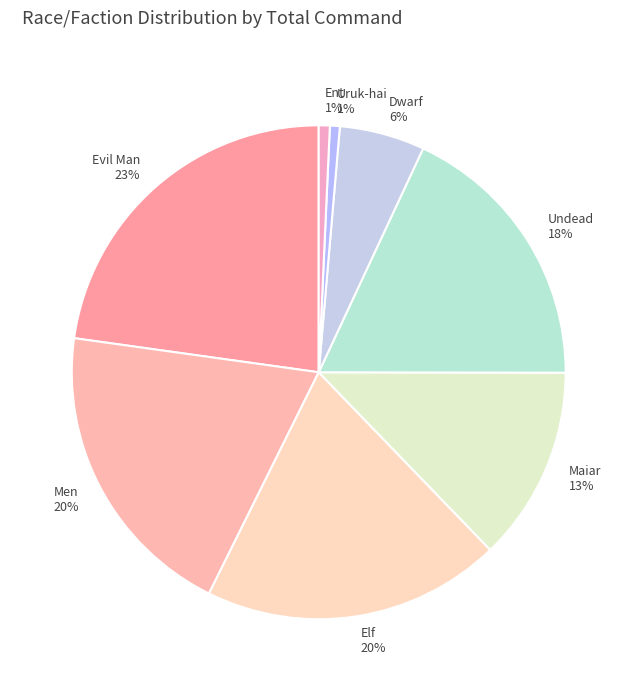

How many slices are in this pie chart?

8